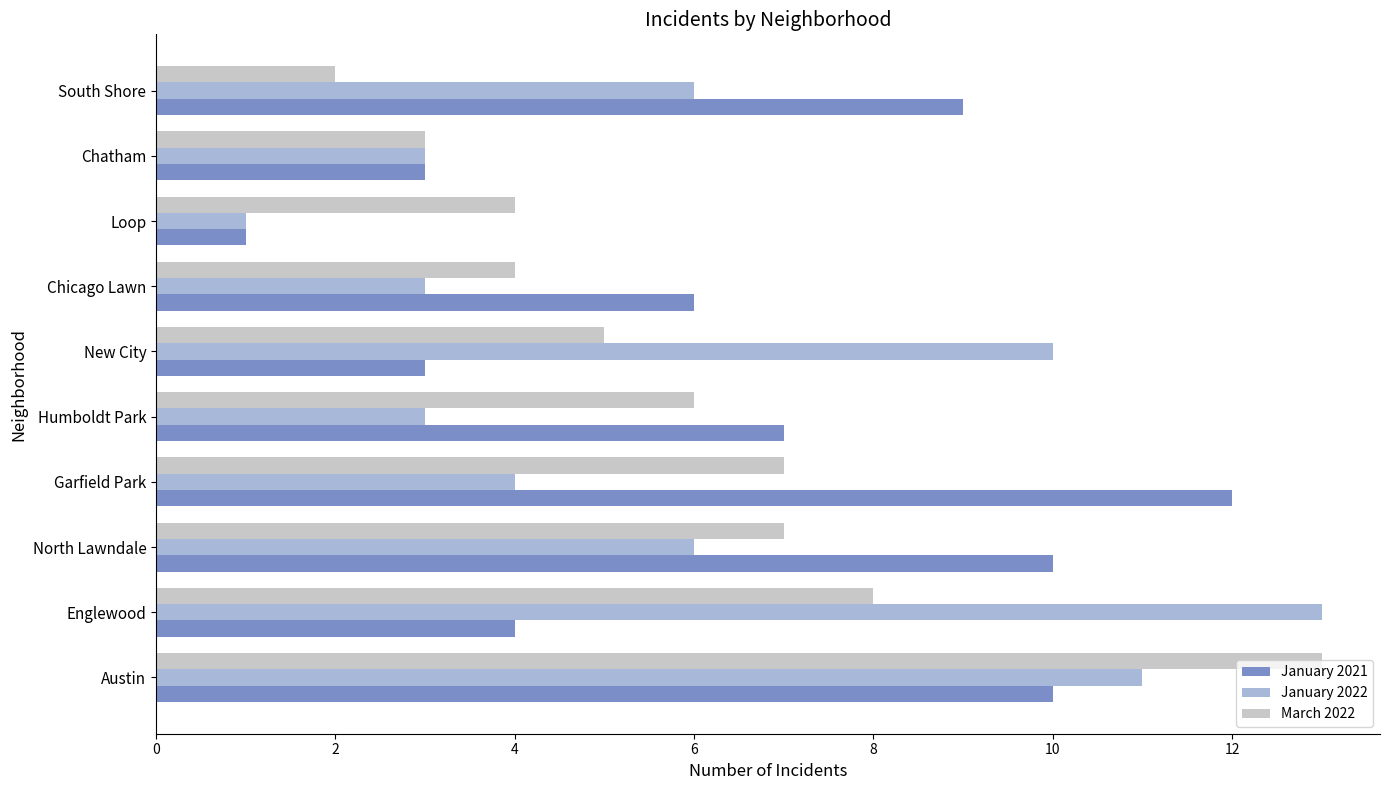

How many distinct data groups are displayed?

3